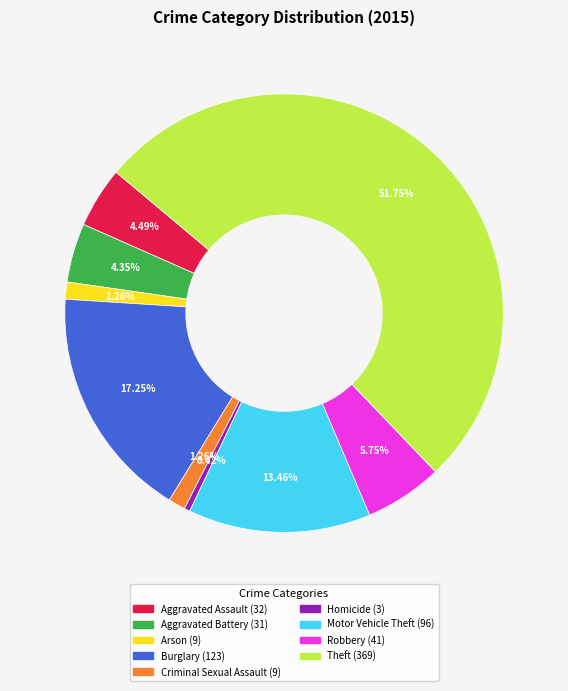

What portion of the pie excludes Homicide?

99.6%